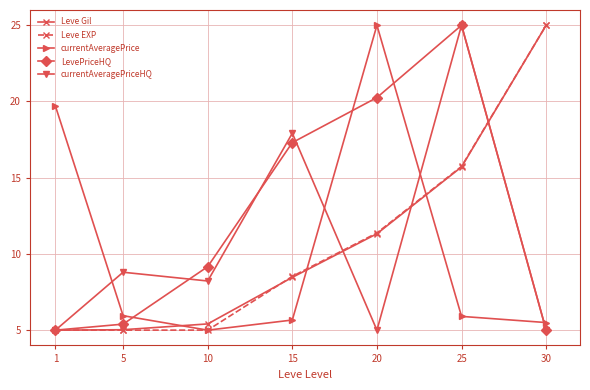

Which series ends up on top after the final intersection of currentAveragePrice and Leve Gil?

Leve Gil